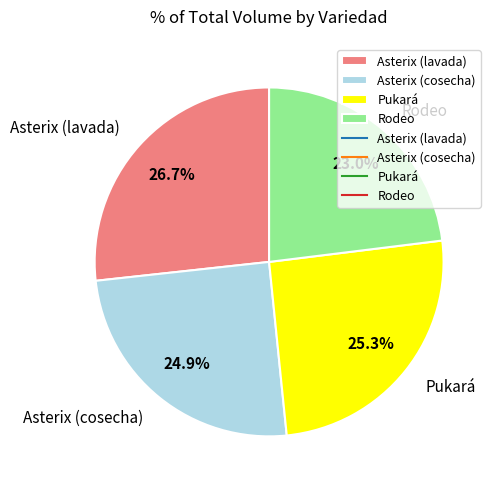

Between Rodeo and Pukará, which is larger?

Pukará